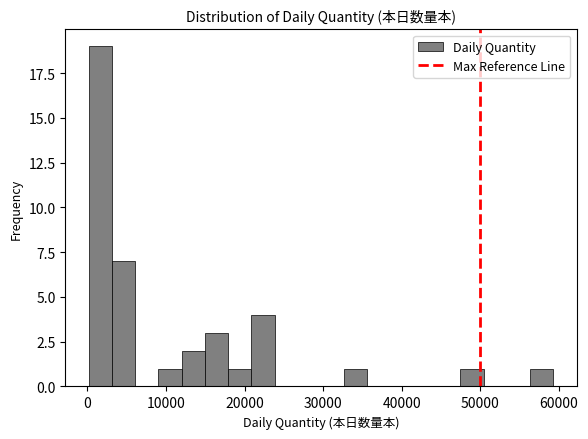

Around what value on the x-axis is the tallest bar? Give the approximate position of its centre, as read against the axis.

2000